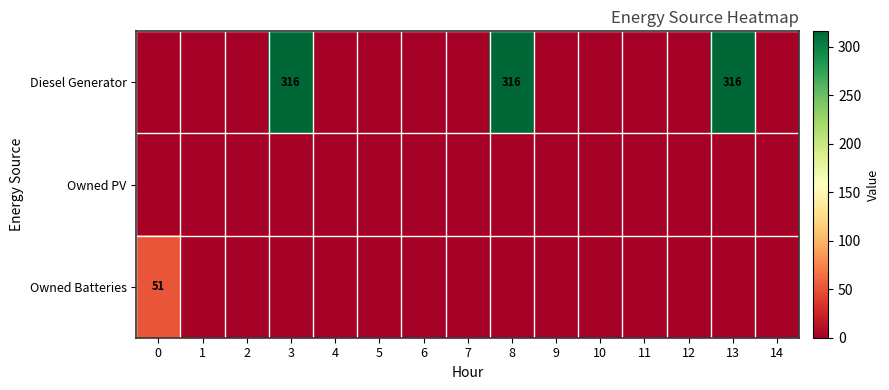

What is the sum of the Diesel Generator values at 3 and 2?

316